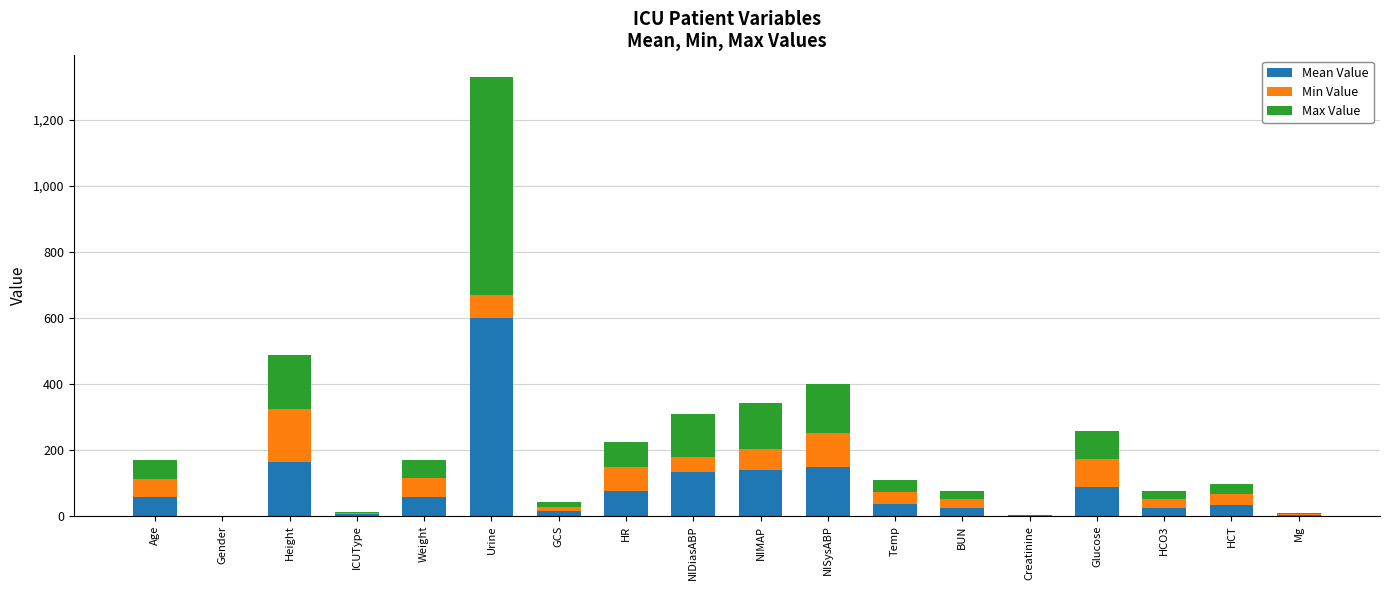

At how many categories does at least one series exceed 30?

11